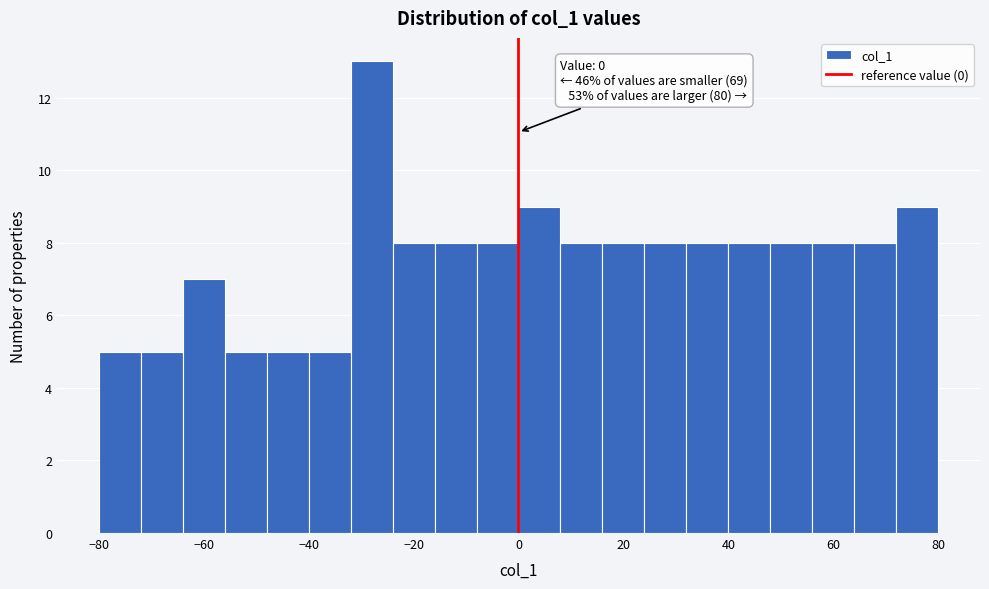

Over which range of the x-axis is the bar tallest?

-32 to -24